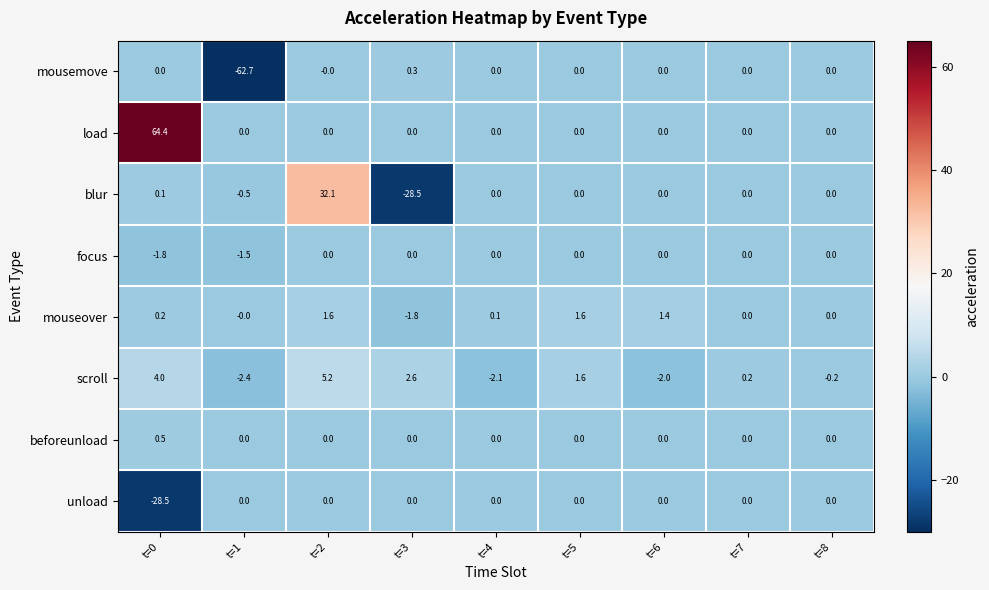

The value of load at t=4 is 0.0. True or false?

True